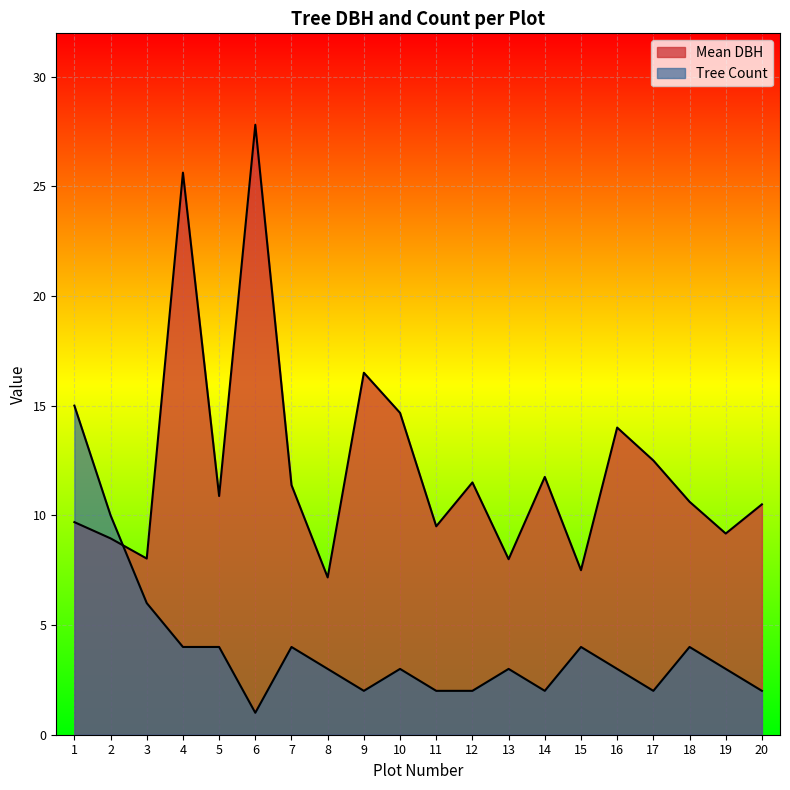

Where does the data first go above 3?

1